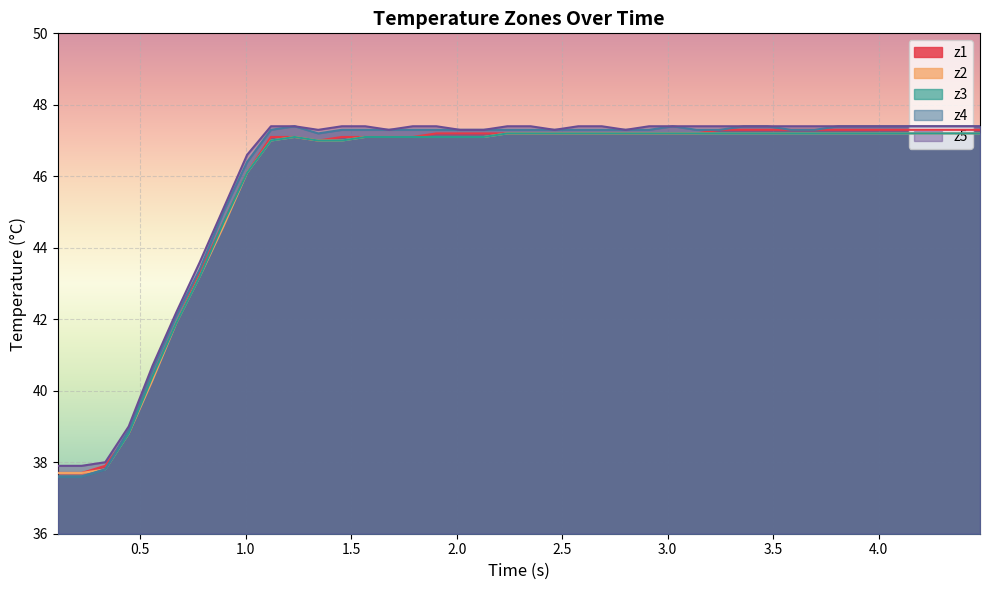

How many lines are shown in the chart?

5